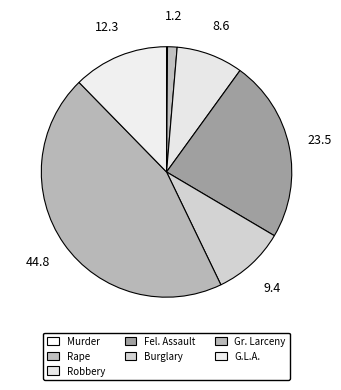

Which slice is the smallest?

Murder